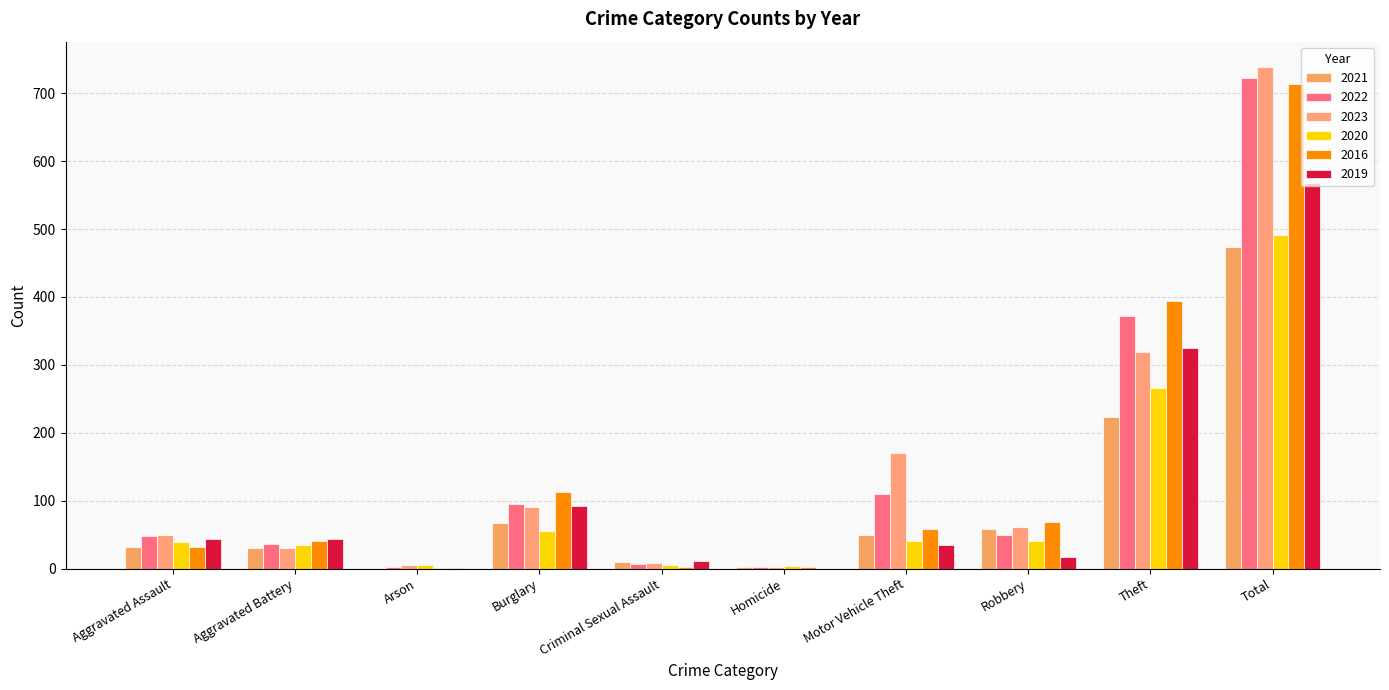

How many groups of bars are there?

10